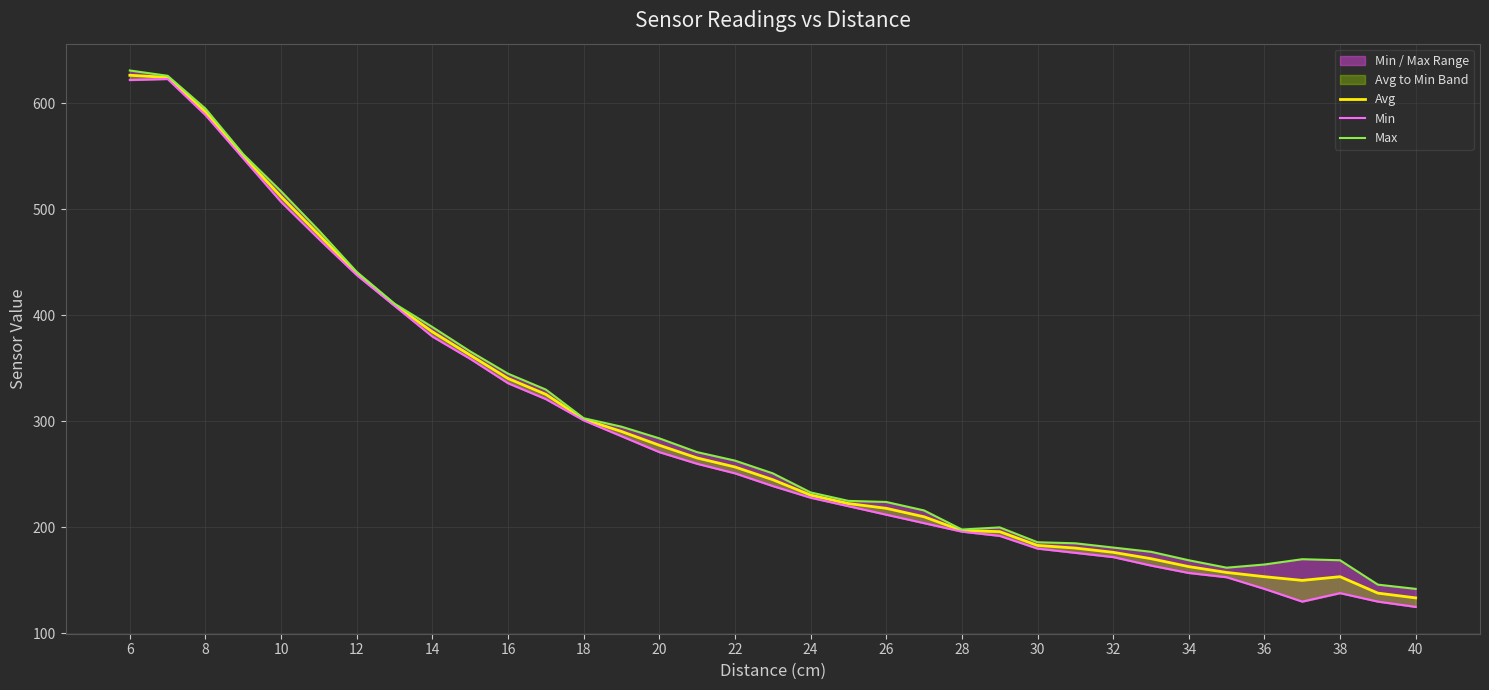

Does the chart display data point markers on the line(s)?

No